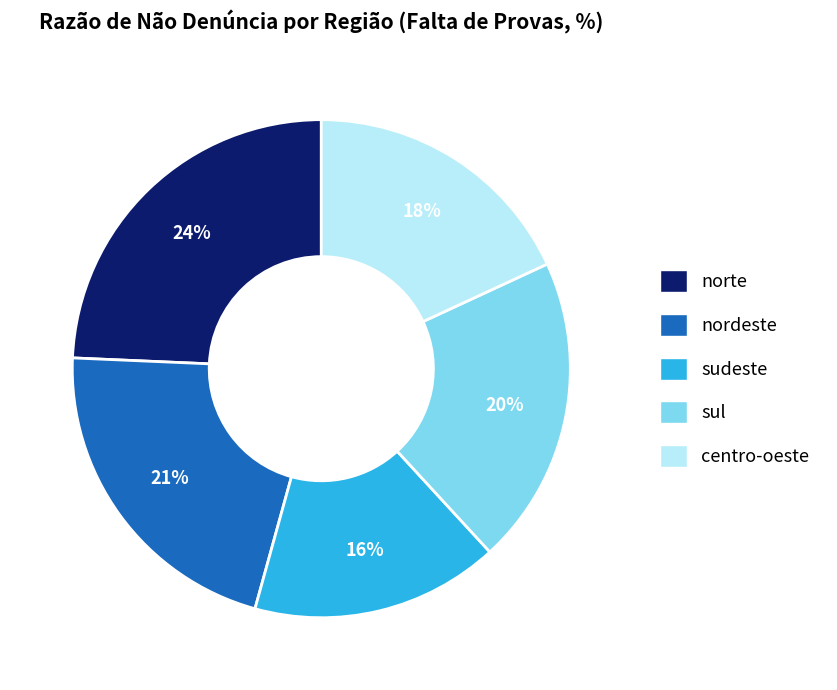

What is the smallest slice in the pie chart?

sudeste